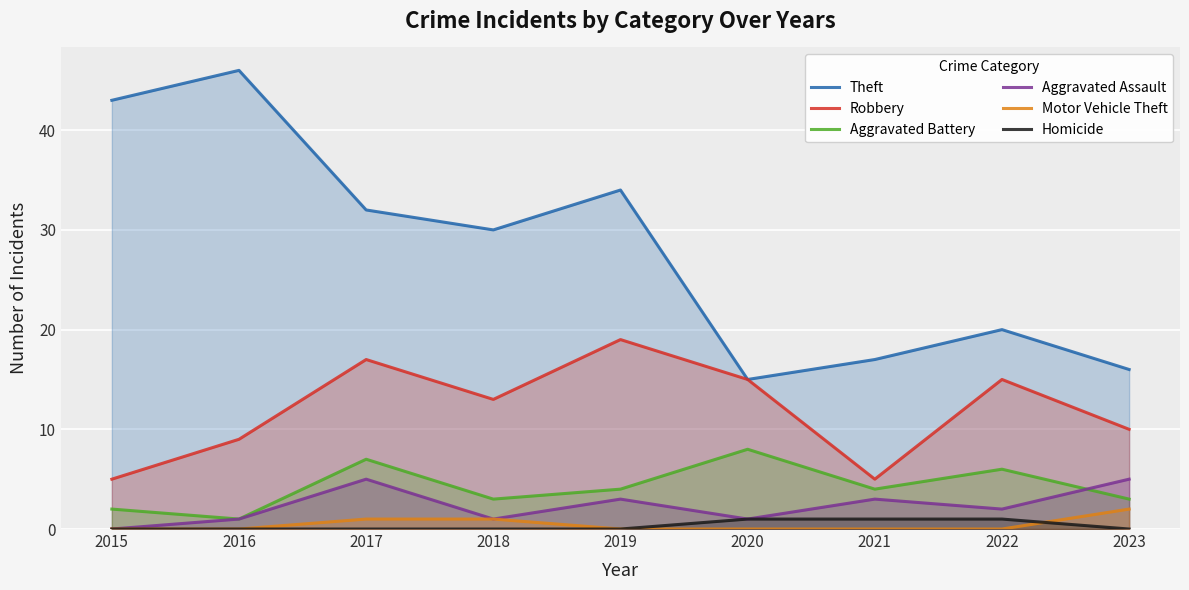

The Motor Vehicle Theft series shows 0 at 2018. True or false?

False